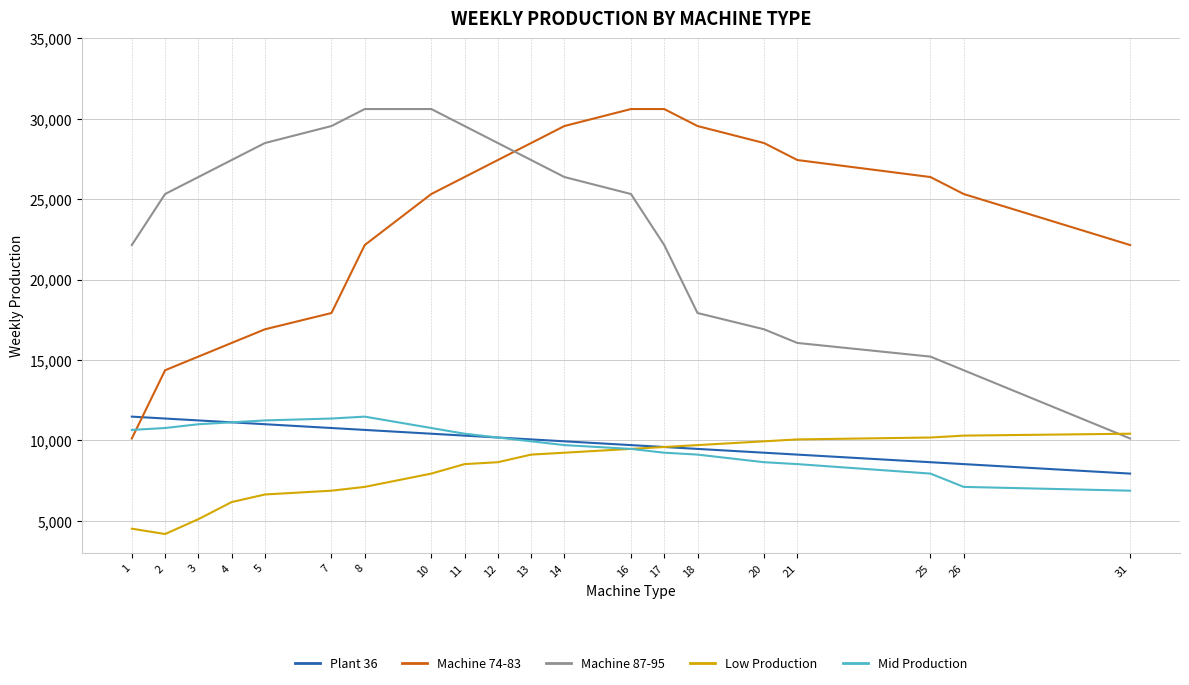

What is the difference between the highest and lowest values at 16?

21124